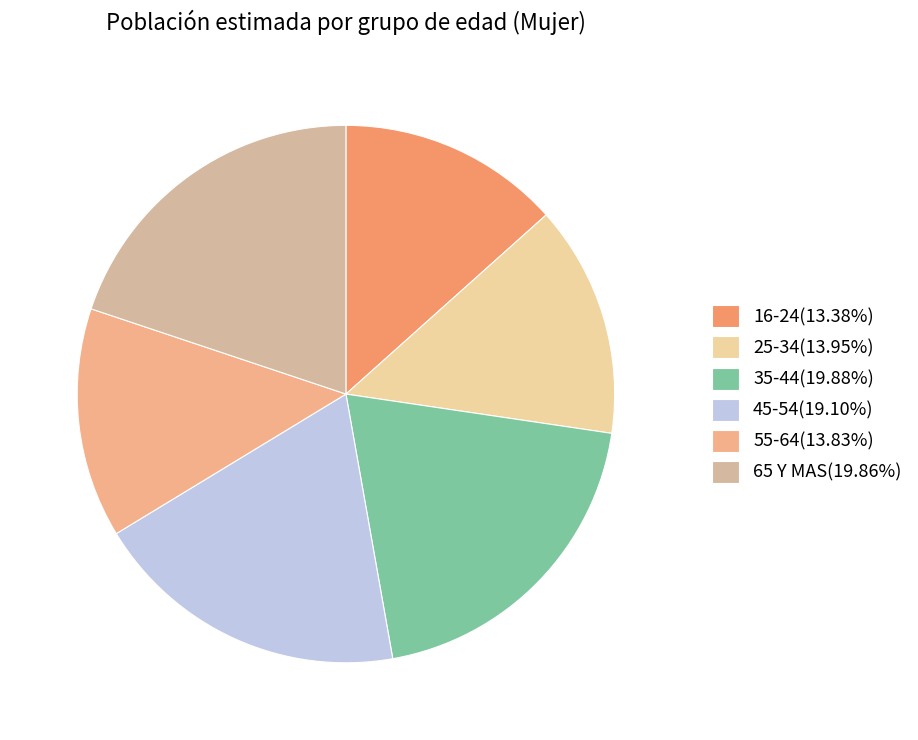

How many slices are in this pie chart?

6